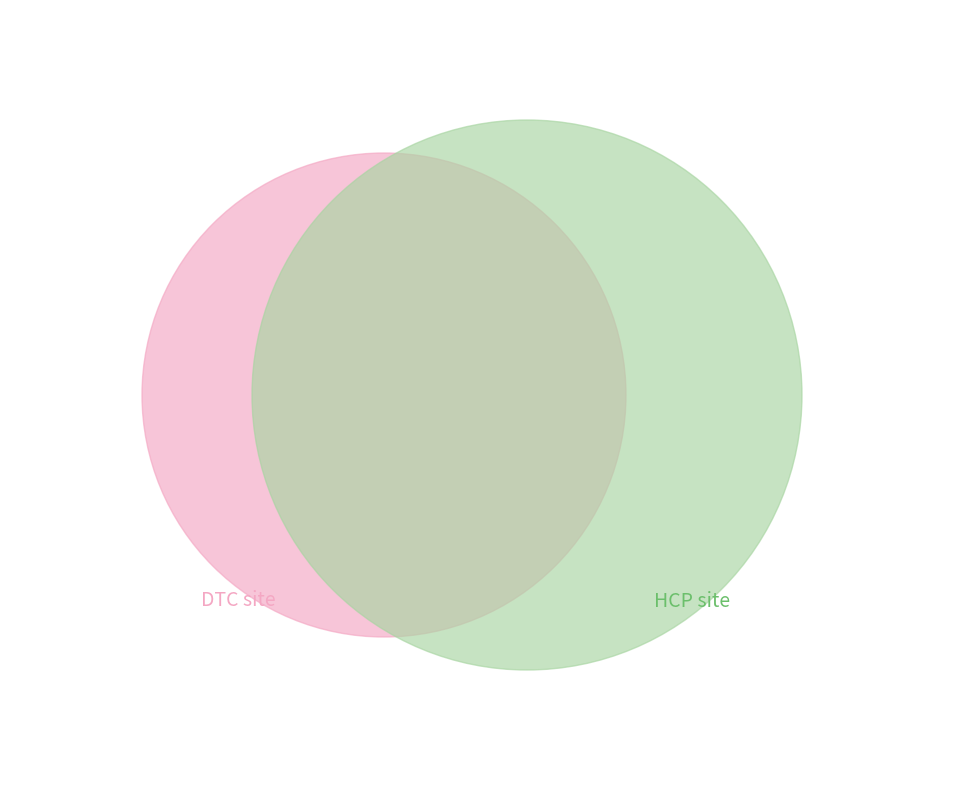

True or false: 17 accounts for 4% of the total.

True